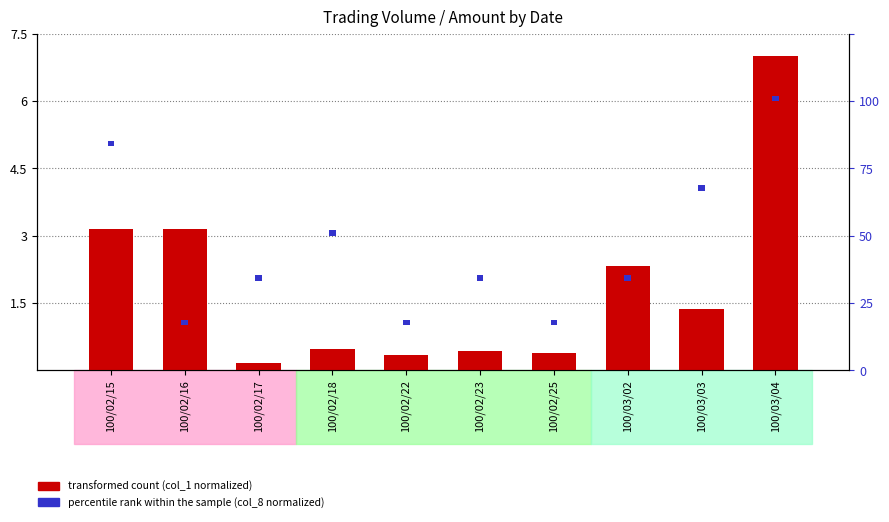

Which series changed the most between 100/02/17 and 100/02/22?

transformed count (col_1 normalized)